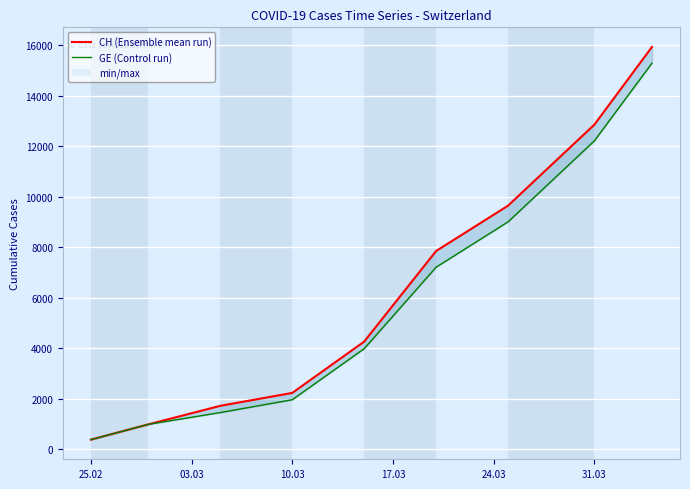

What is the label of the 9th point from the right?

25.02